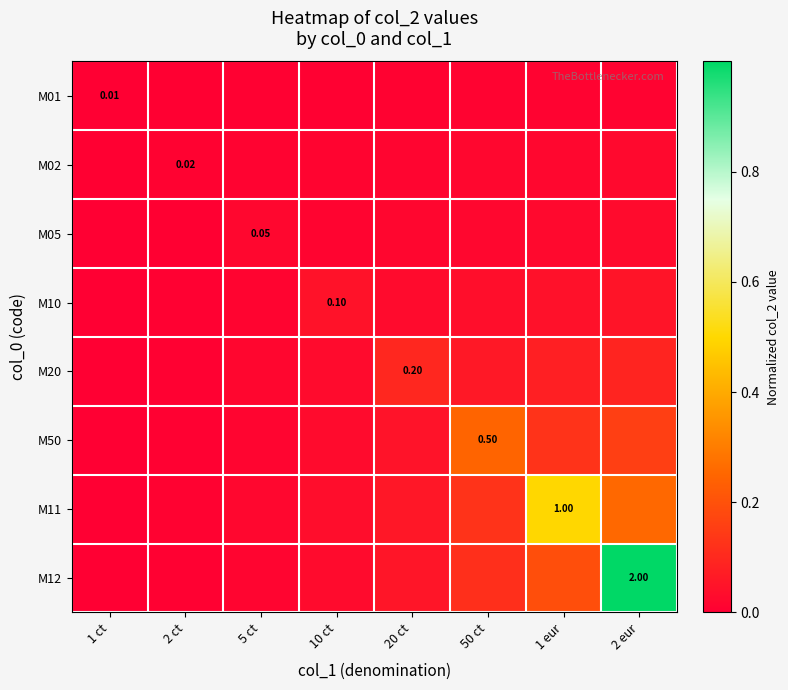

What is the difference between the highest and lowest values at 1 eur?

0.5